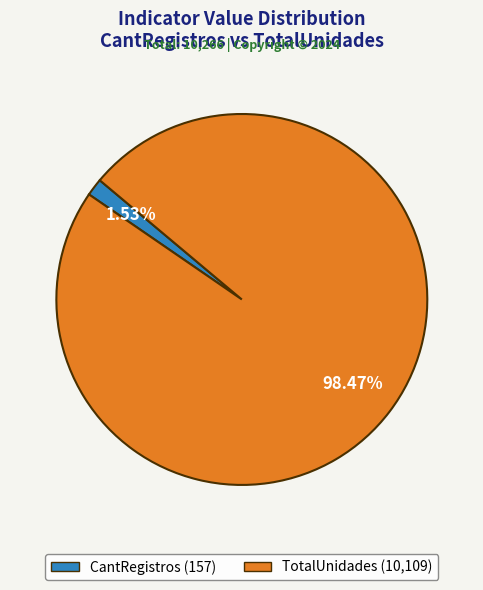

Does any single category account for the majority?

Yes